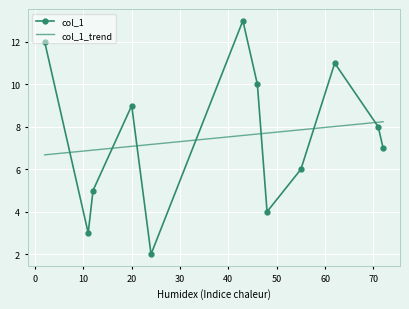

True or false: the data shows 23 at 43.

False